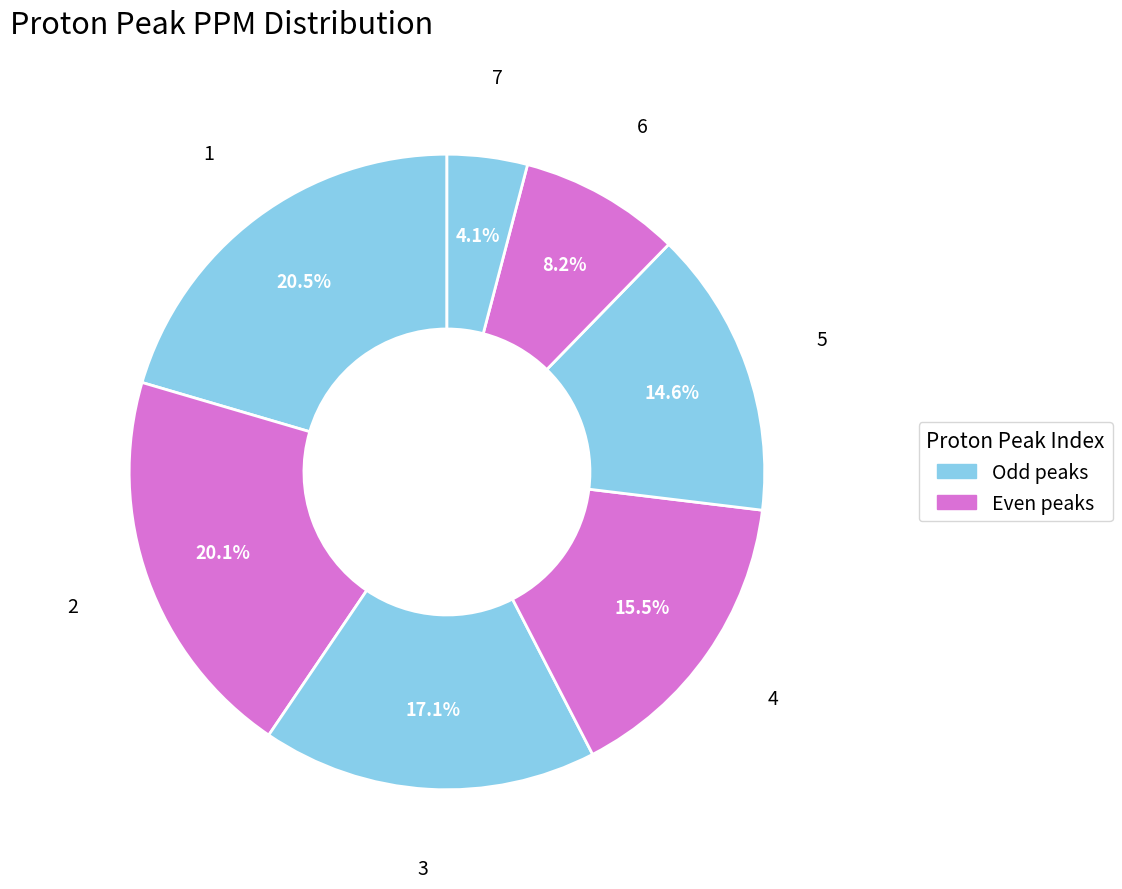

Count the number of slices in the pie.

7